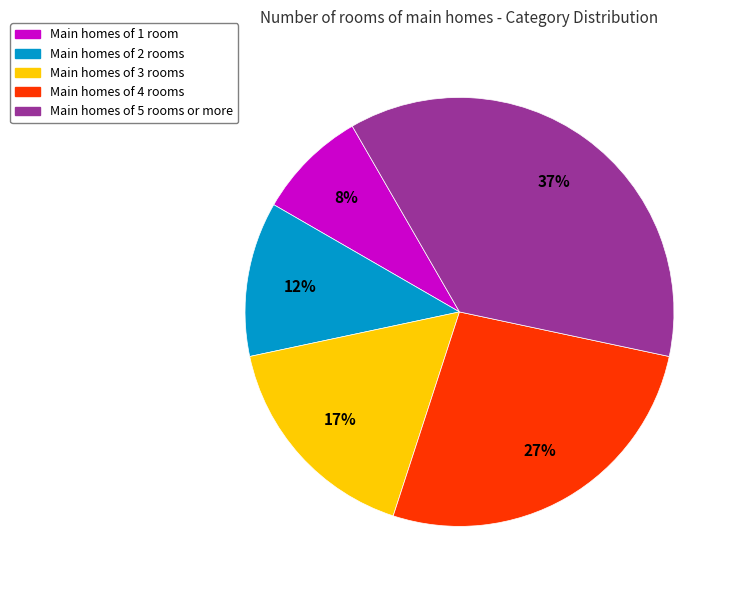

Is there any slice that represents more than half of the pie?

No